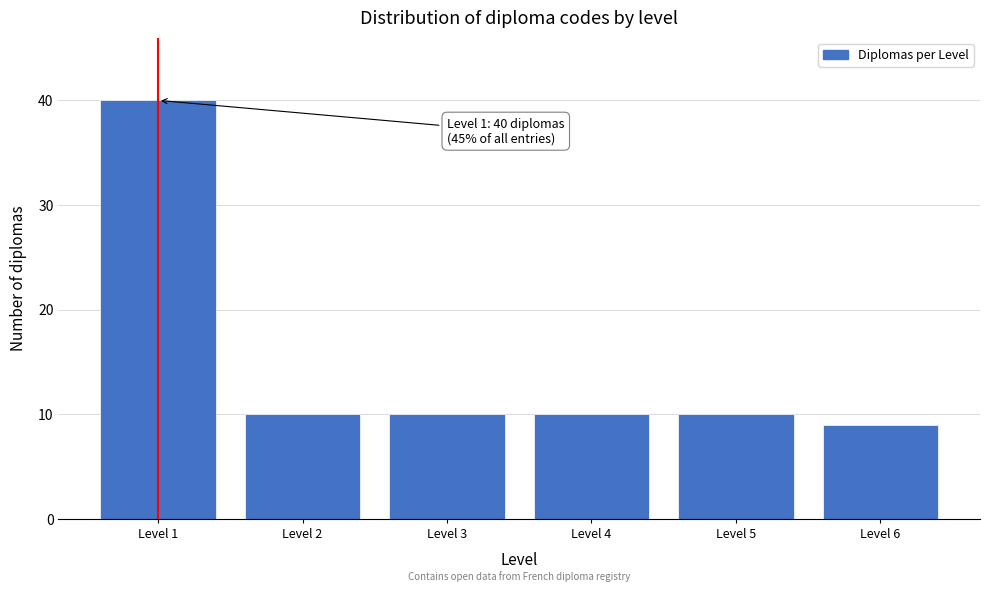

Reading left to right, transcribe all the data shown in this chart.

40	10	10	10	10	9